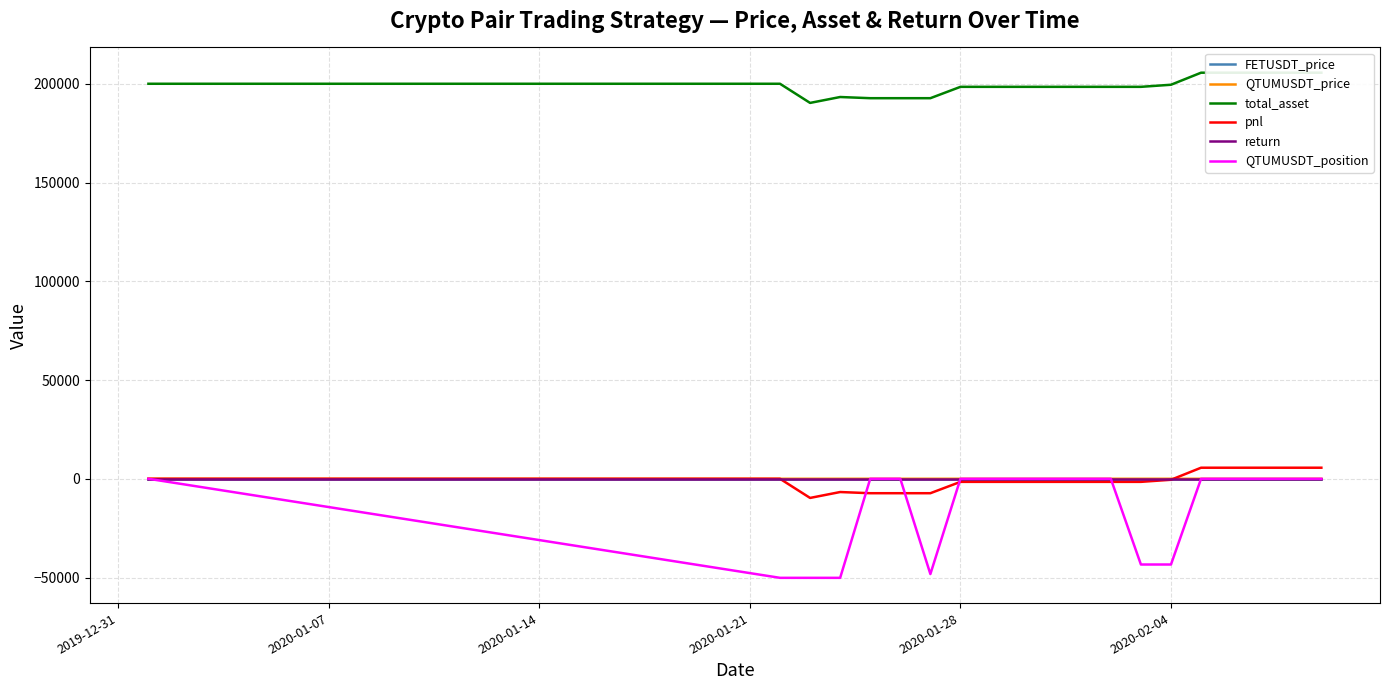

Which series has the largest total across all categories?

total_asset